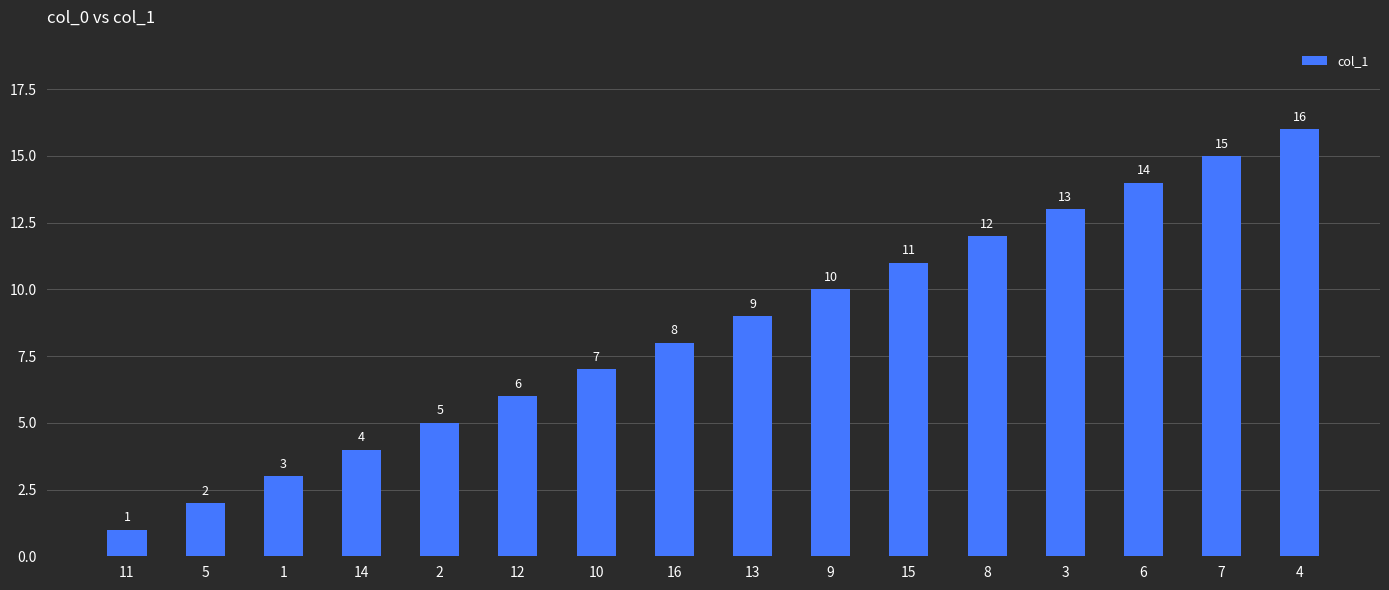

What is the sum of all values?

136